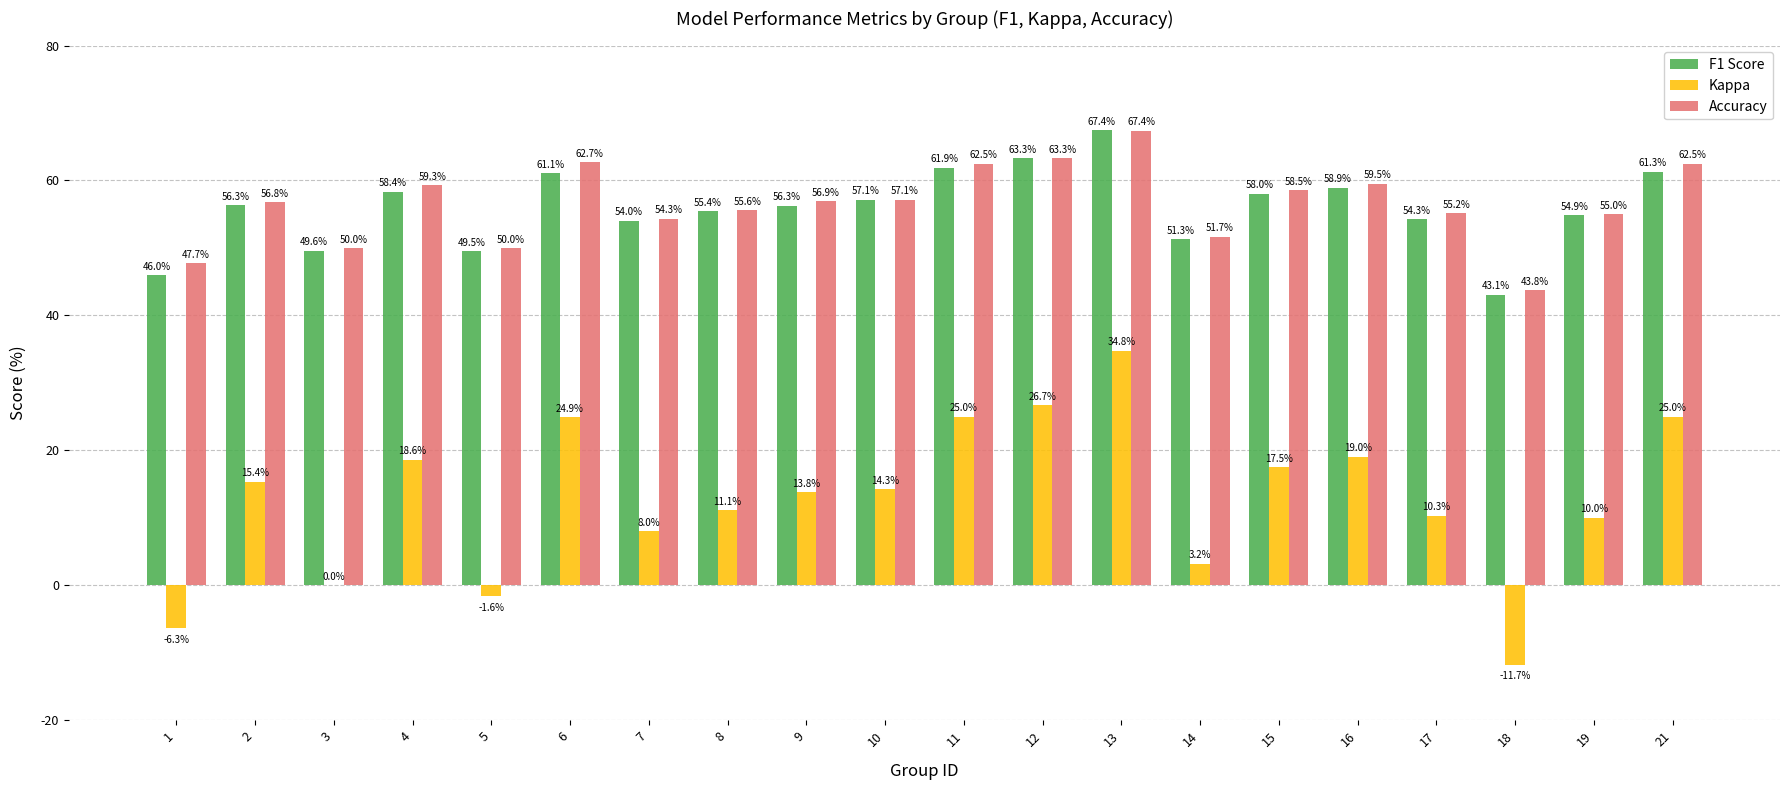

What value does the F1 Score series have at 21?

61.3